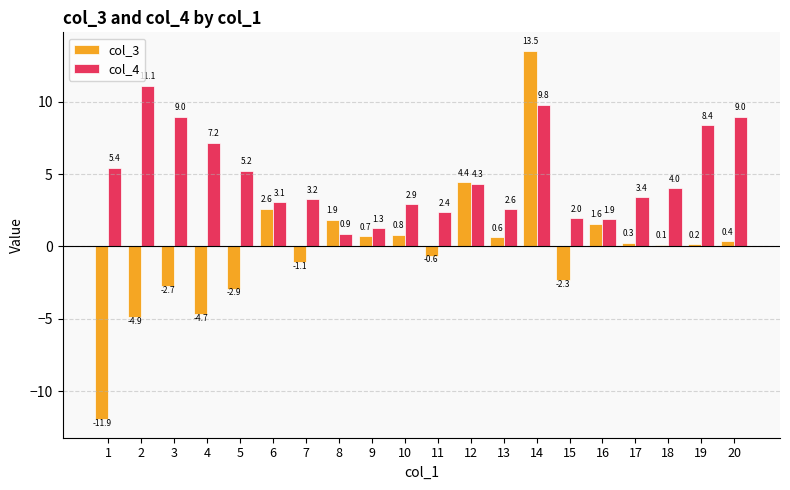

List the series in order of their peak value, lowest first.

col_4, col_3